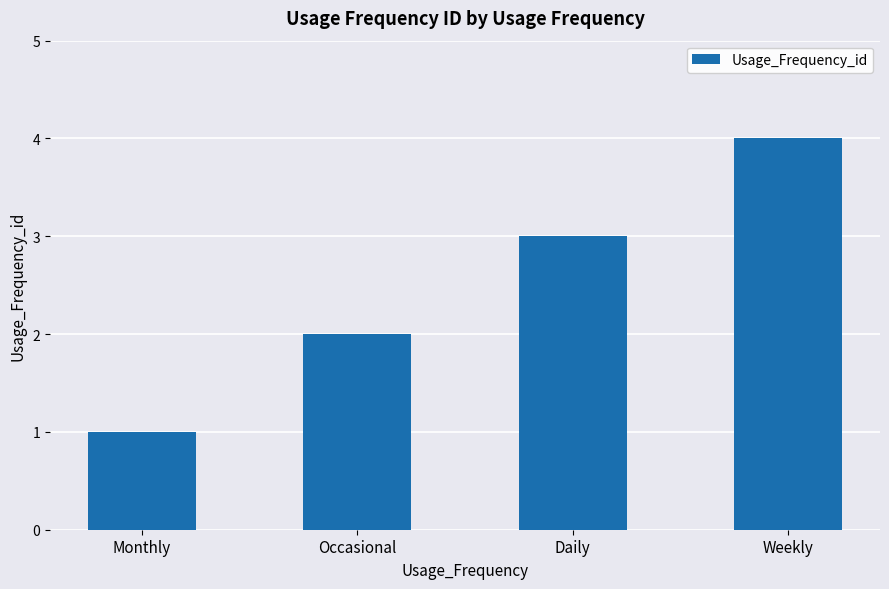

What is the label of the 2nd bar from the right?

Daily